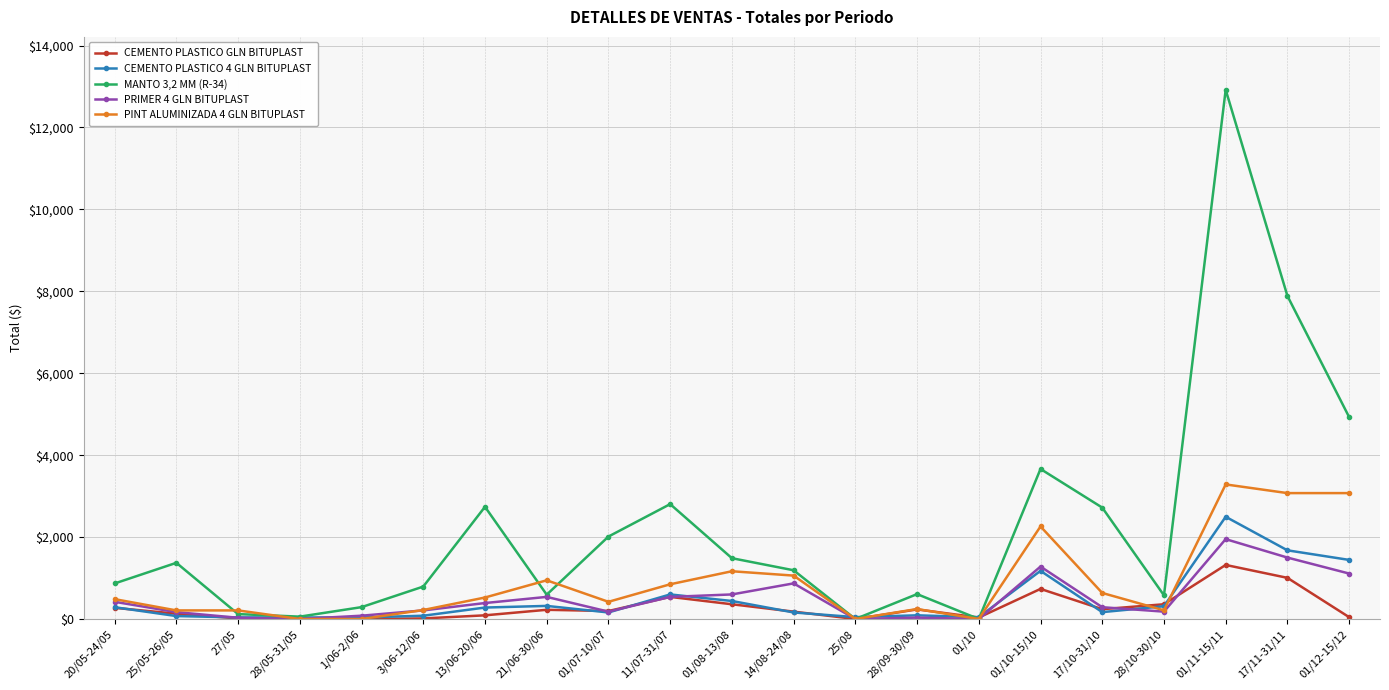

At which label does MANTO 3,2 MM (R-34) first exceed 1190?

25/05-26/05